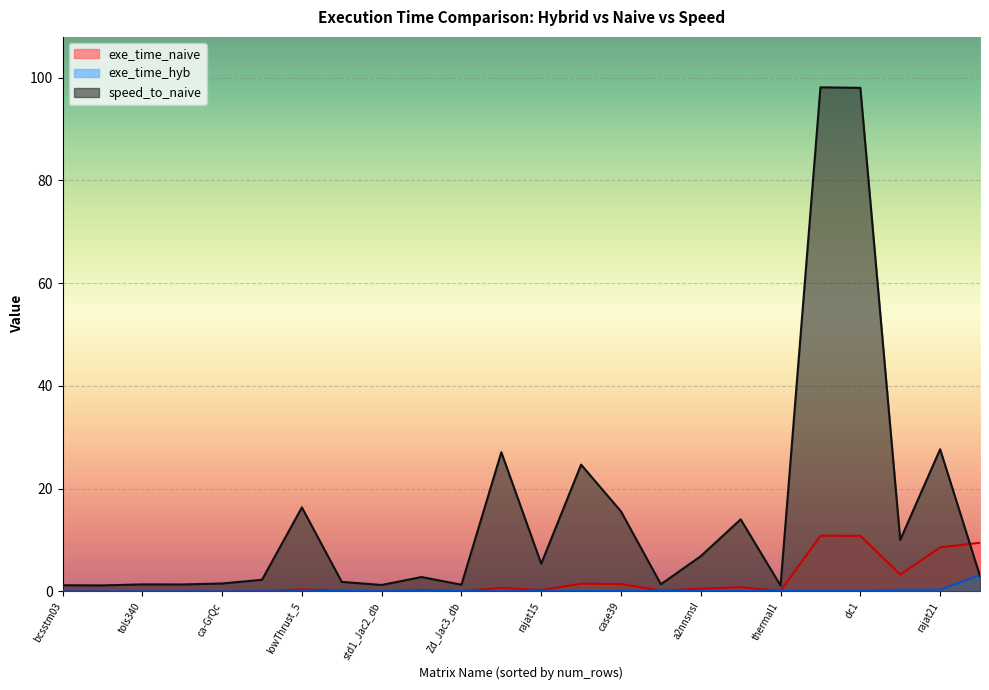

Reading left to right, what are all the values shown in this chart?

exe_time_hyb: trans4=0.1	dc1=0.1	rajat21=0.3	bloweya=0.0	TSOPF_RS_b39_c19=0.1	lowThrust_5=0.0	case39=0.1	circuit_4=0.1	web-Stanford=0.3	a2nnsnsl=0.1	rajat15=0.0	wikipedia=3.2	Zd_Jac6=0.1	ca-HepPh=0.0	std1_Jac3=0.1	ca-GrQc=0.0	av41092=0.1	tols340=0.0	bcsstm13=0.0	Zd_Jac3_db=0.1	std1_Jac2_db=0.0	bcsstm03=0.0	bcsstk03=0.0	thermal1=0.1
exe_time_naive: trans4=10.8	dc1=10.8	rajat21=8.6	bloweya=0.7	TSOPF_RS_b39_c19=1.5	lowThrust_5=0.4	case39=1.4	circuit_4=0.8	web-Stanford=3.3	a2nnsnsl=0.5	rajat15=0.2	wikipedia=9.5	Zd_Jac6=0.3	ca-HepPh=0.0	std1_Jac3=0.1	ca-GrQc=0.0	av41092=0.1	tols340=0.0	bcsstm13=0.0	Zd_Jac3_db=0.1	std1_Jac2_db=0.0	bcsstm03=0.0	bcsstk03=0.0	thermal1=0.1
speed_to_naive: trans4=98.1	dc1=98.0	rajat21=27.7	bloweya=27.1	TSOPF_RS_b39_c19=24.7	lowThrust_5=16.3	case39=15.6	circuit_4=14.0	web-Stanford=10.0	a2nnsnsl=6.9	rajat15=5.4	wikipedia=3.0	Zd_Jac6=2.8	ca-HepPh=2.3	std1_Jac3=1.8	ca-GrQc=1.5	av41092=1.4	tols340=1.4	bcsstm13=1.3	Zd_Jac3_db=1.3	std1_Jac2_db=1.2	bcsstm03=1.2	bcsstk03=1.2	thermal1=1.1